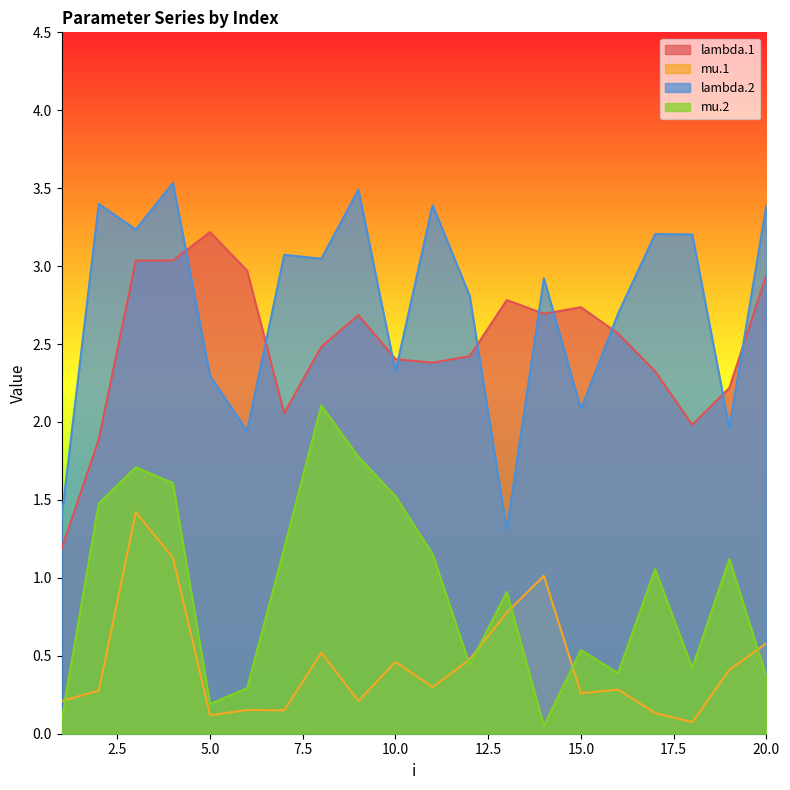

What is the value of the lambda.1 point at the 9th from the left?

2.7